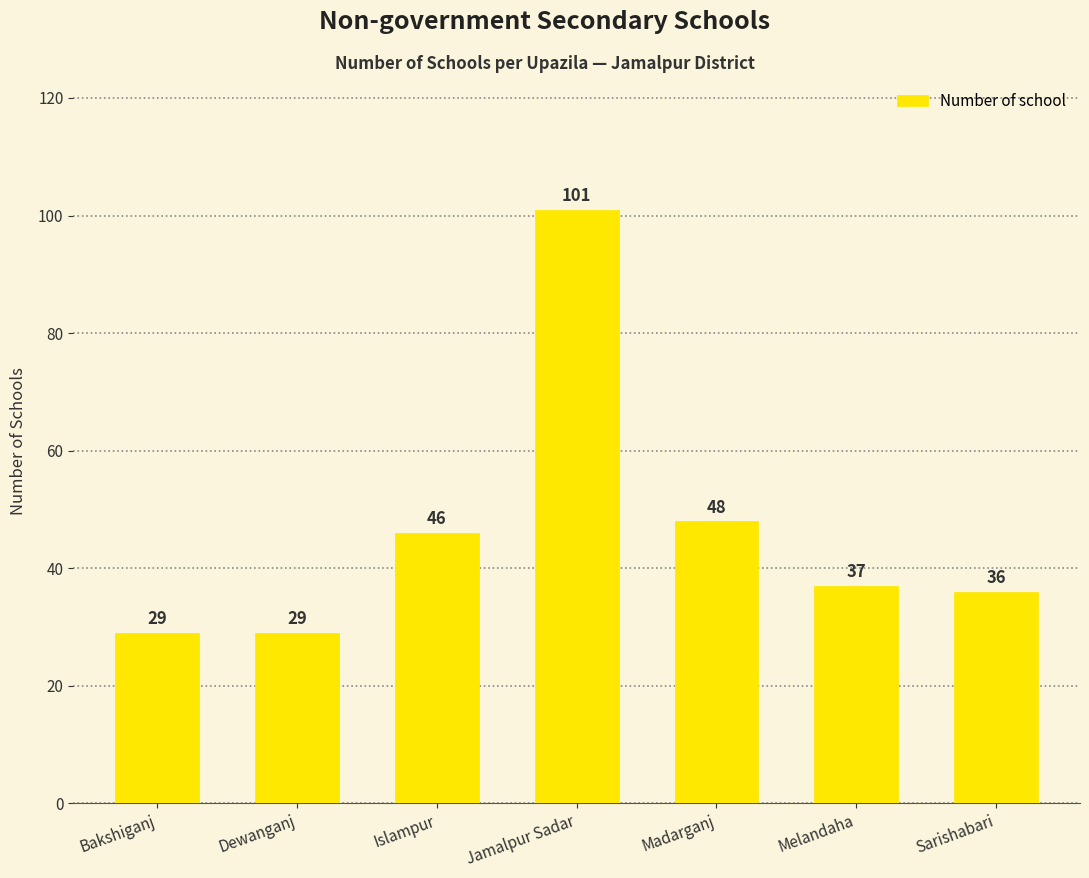

How many bars are there in total?

7